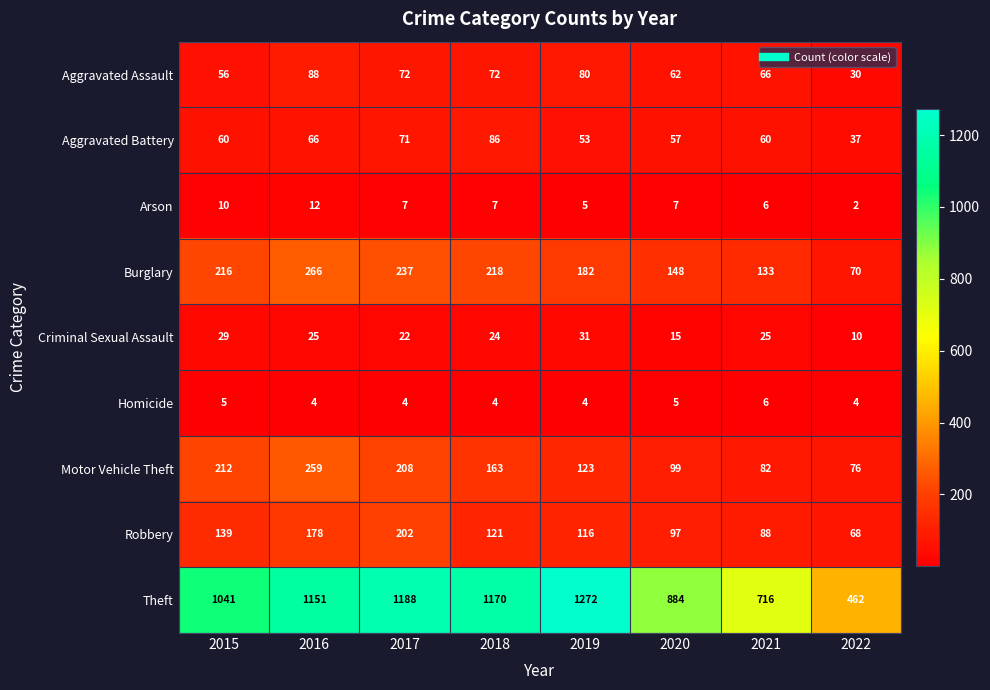

How many series are shown in this chart?

9